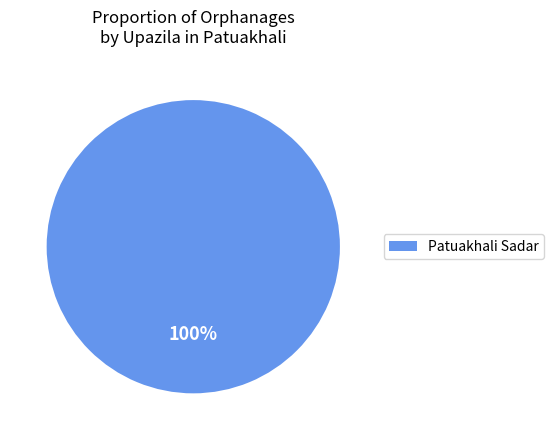

Is there a majority slice in this chart?

Yes